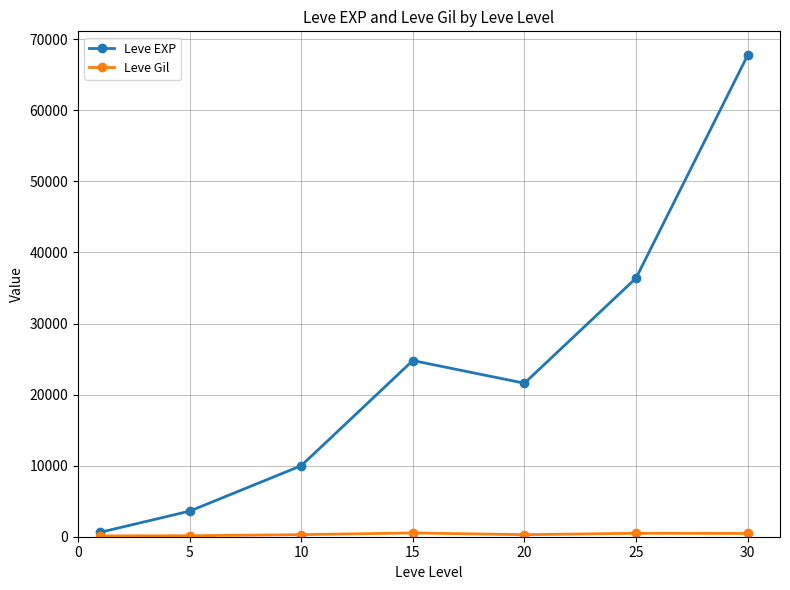

Which series has the widest spread of values?

Leve EXP